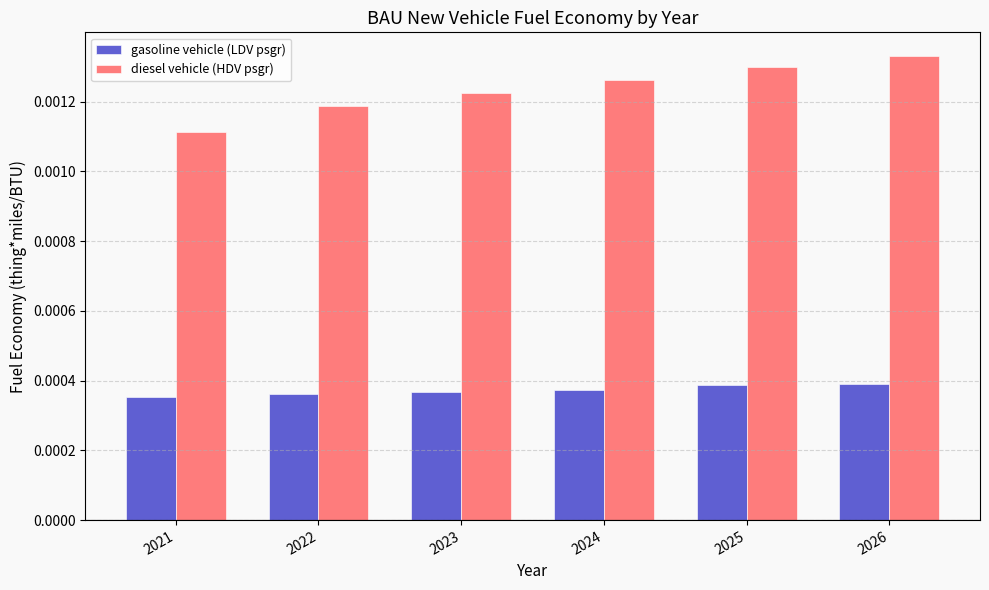

Does the chart contain stacked bars?

No